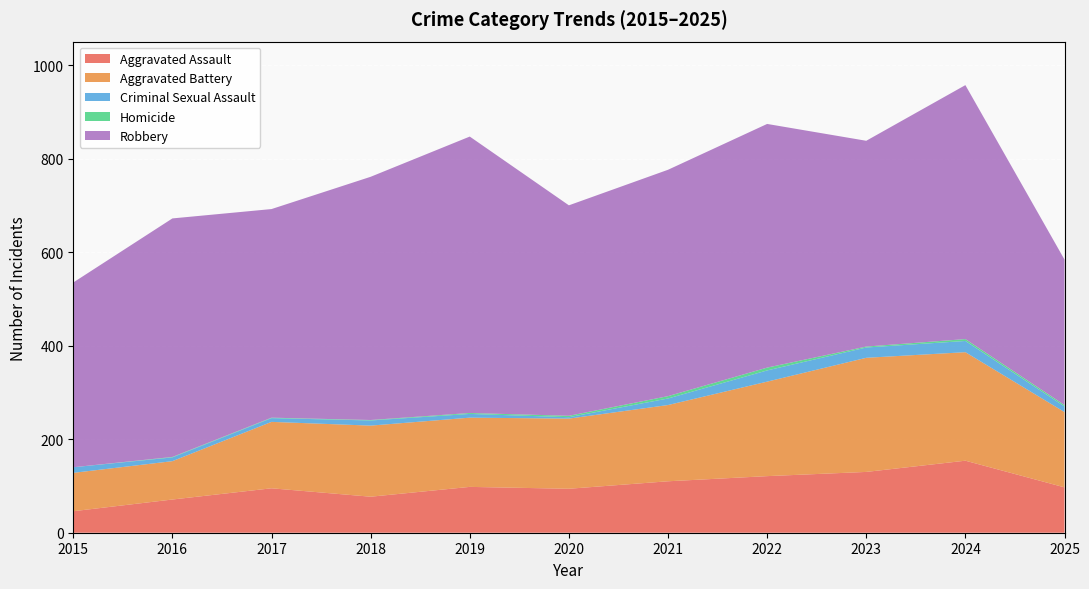

Reading left to right, list all the values displayed in this chart.

Aggravated Assault: 46	71	95	77	98	94	110	121	130	154	97
Aggravated Battery: 82	82	142	152	148	150	163	202	244	232	161
Criminal Sexual Assault: 12	8	8	11	8	3	14	24	22	24	12
Homicide: 0	1	1	1	2	3	5	6	2	4	3
Robbery: 395	510	446	520	591	450	484	521	440	543	311